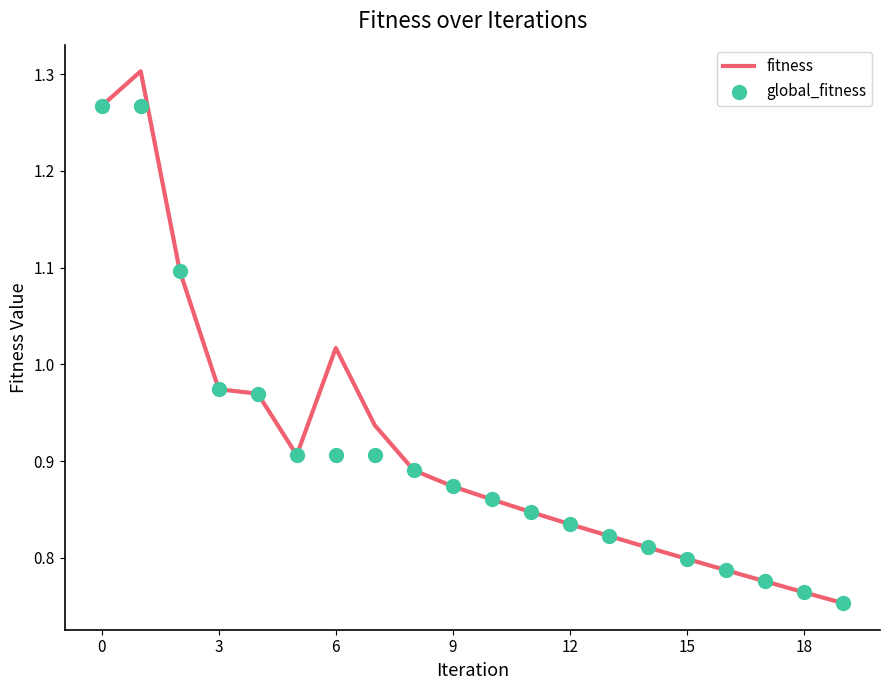

Which series reaches the maximum Y coordinate?

fitness